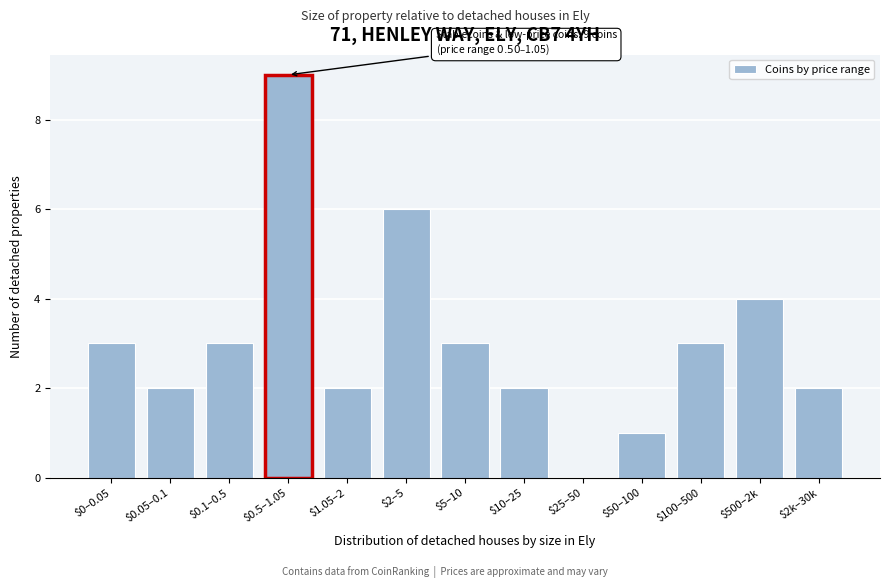

Is it true that the value at $10–25 is 0?

False